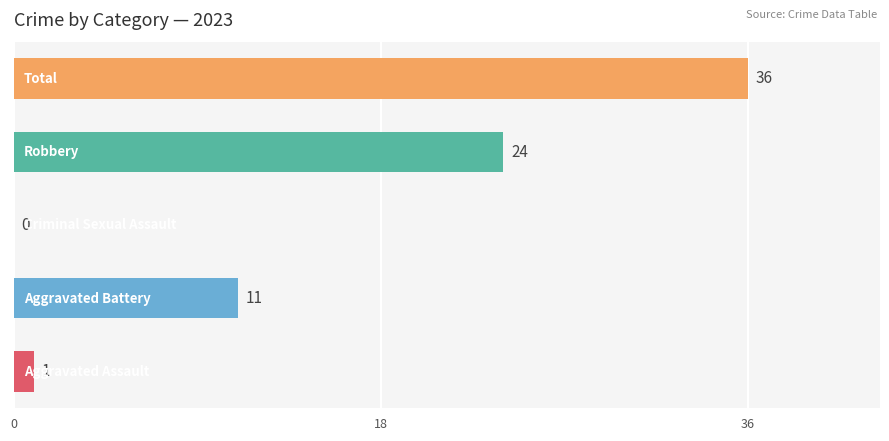

What is the sum of all values?

72